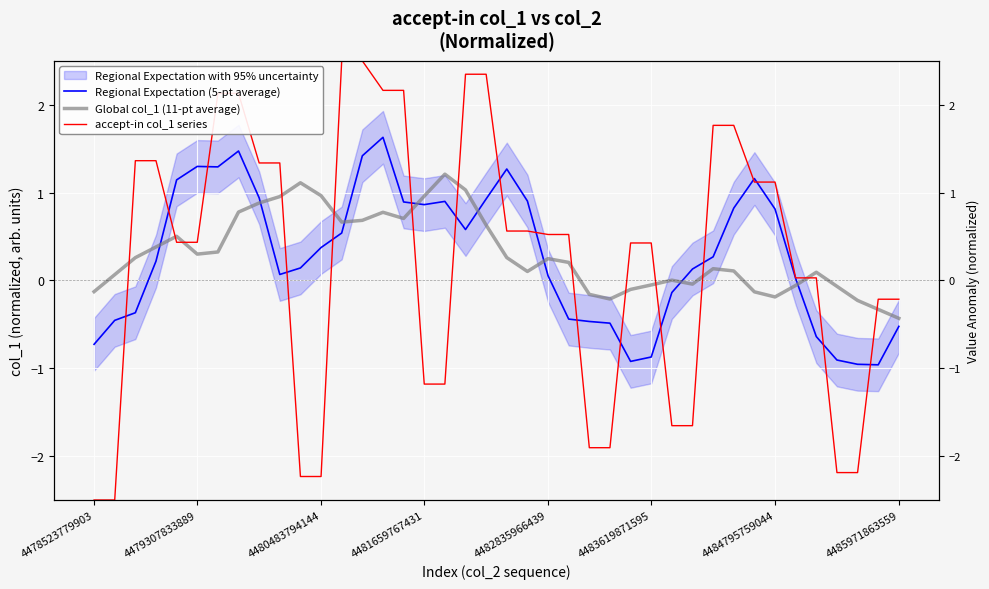

Which series has the widest spread of values?

accept-in col_1 series